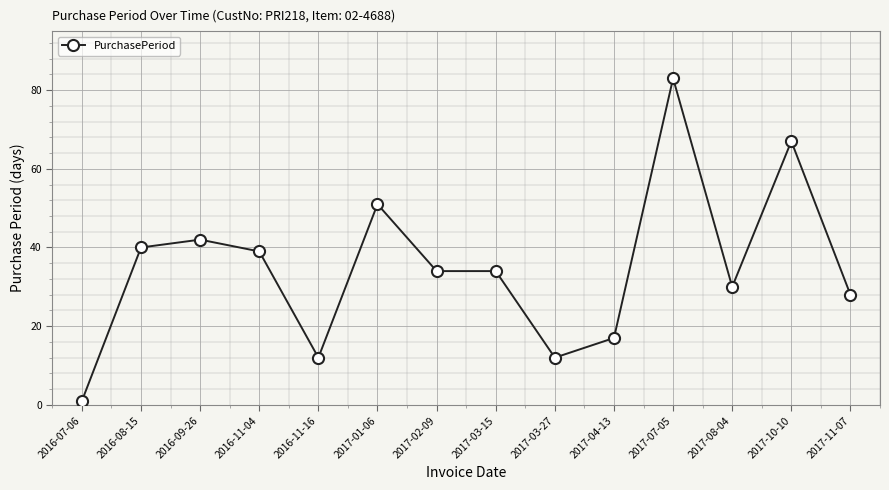

Between 2016-07-06 and 2016-11-04, which is larger?

2016-11-04